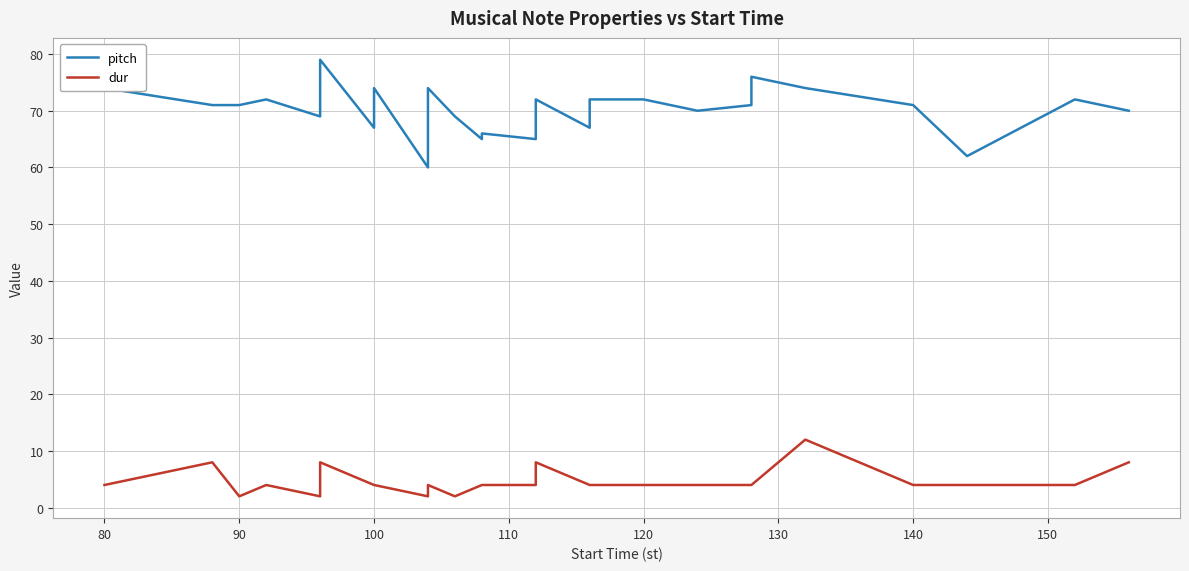

Is it true that dur equals 3 at 33?

False